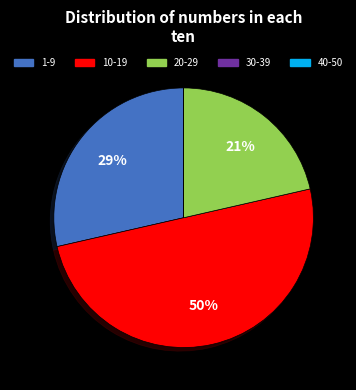

To the nearest percent, what is the average slice percentage?

20%